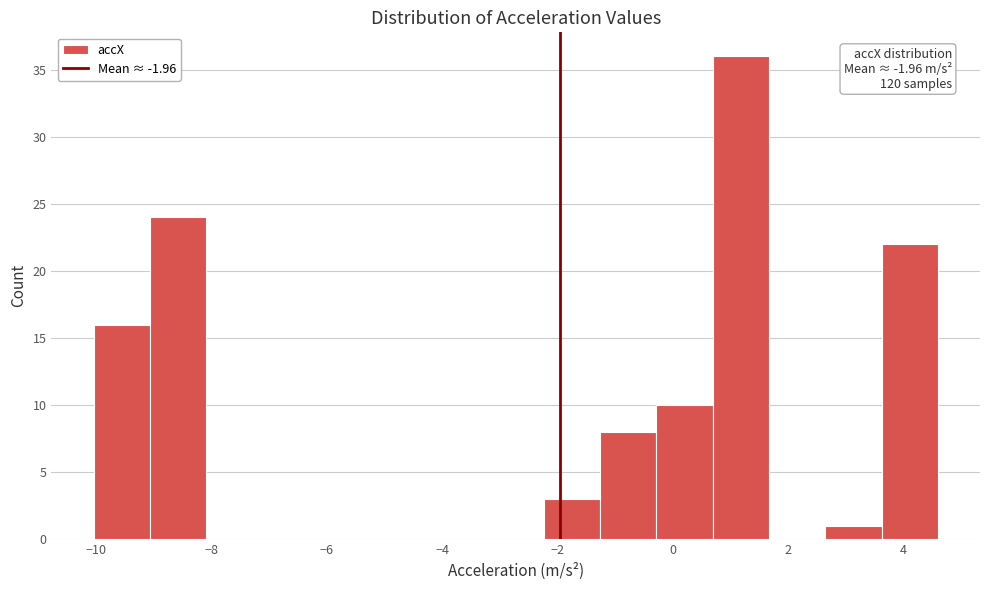

Over which range of the x-axis is the bar tallest?

0.6 to 1.6